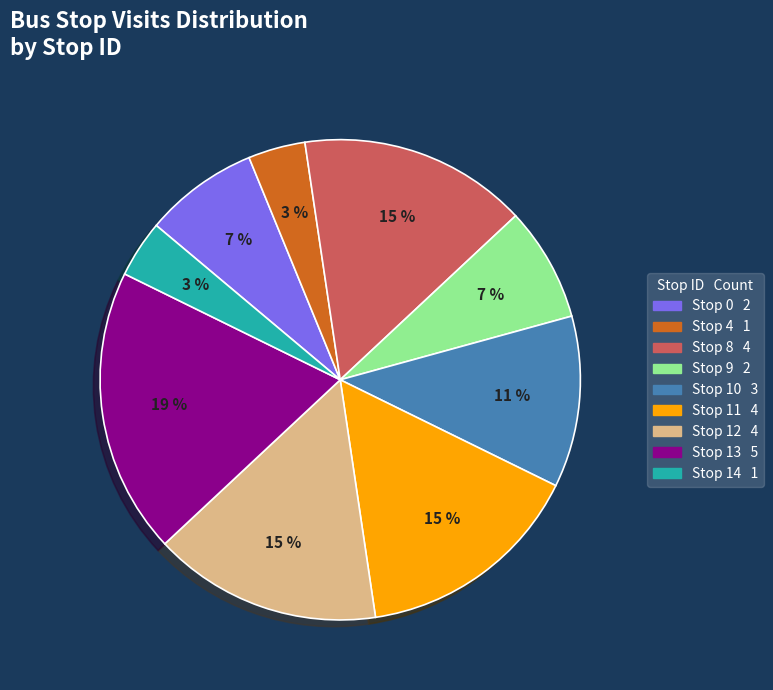

To the nearest percent, what is the difference between the Stop 0 and Stop 4 slice percentages?

4%